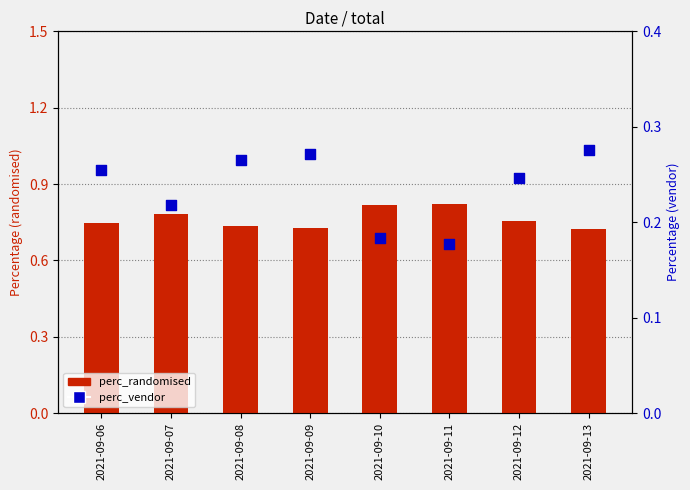

Which series contains the lowest Y value?

perc_vendor